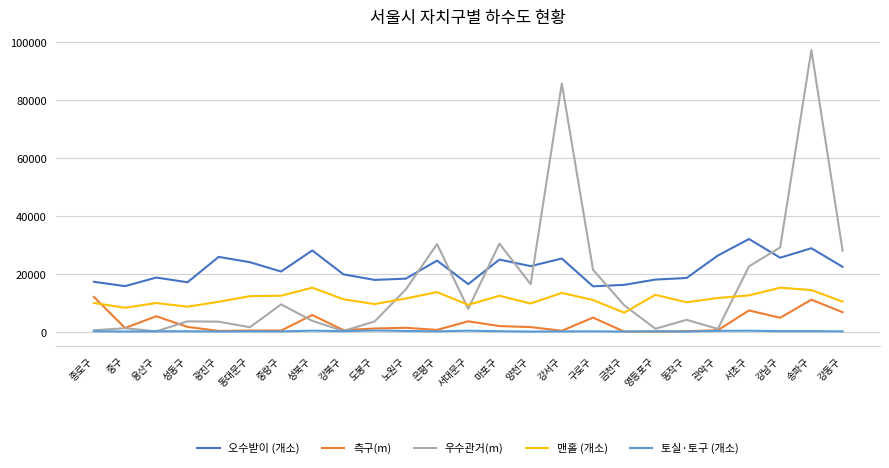

What is the average value of the 오수받이 (개소) series?

21603